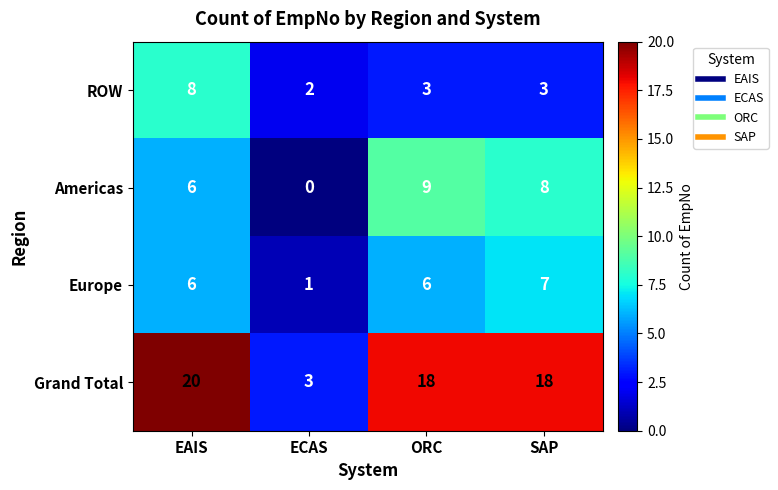

The Europe series shows 6 at ORC. True or false?

True